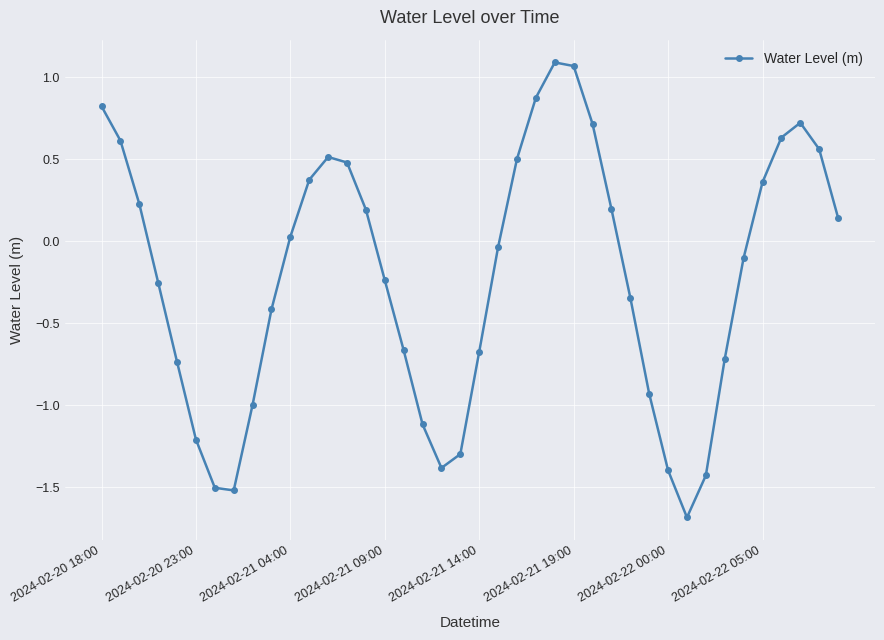

What is the minimum value shown in the chart?

-1.7